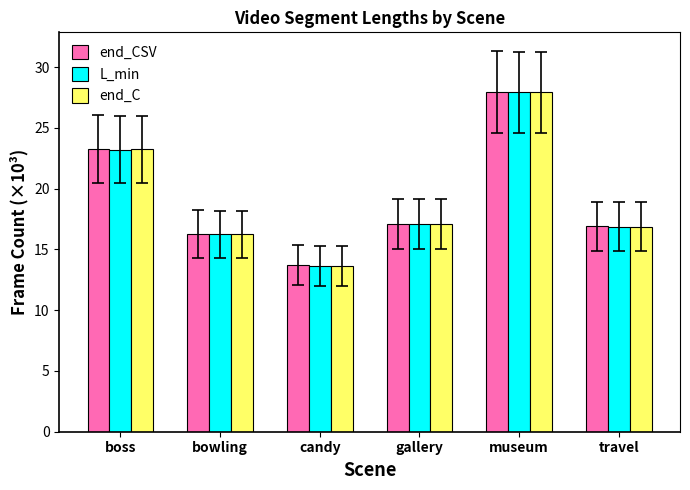

Are the bars grouped side by side (vs. stacked)?

Yes